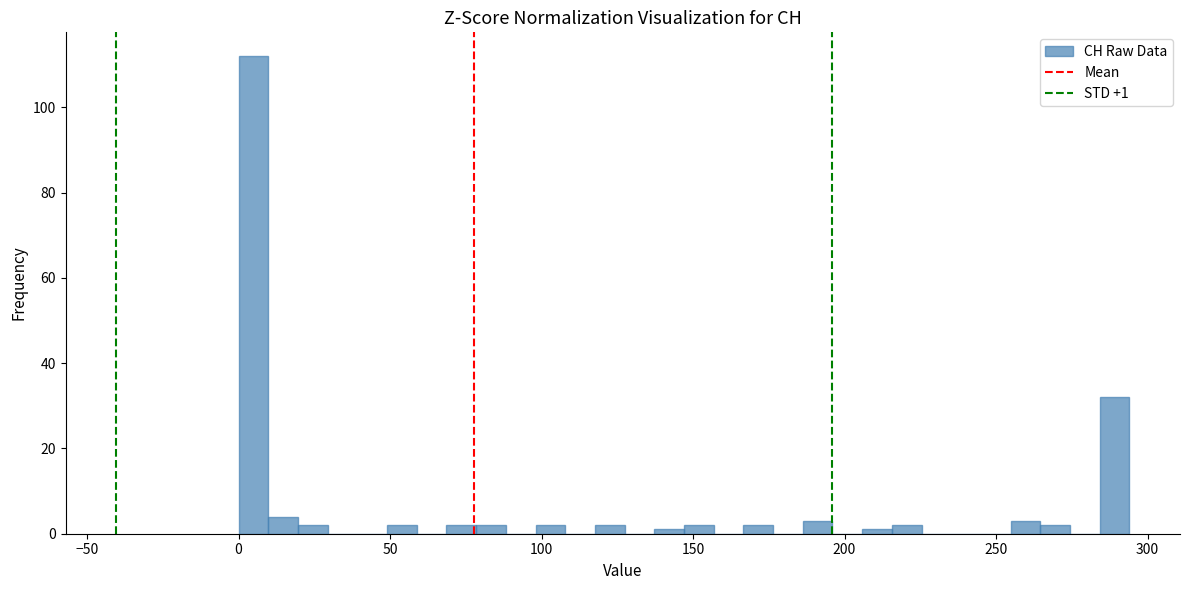

Around what value on the x-axis is the tallest bar? Give the approximate position of its centre, as read against the axis.

5